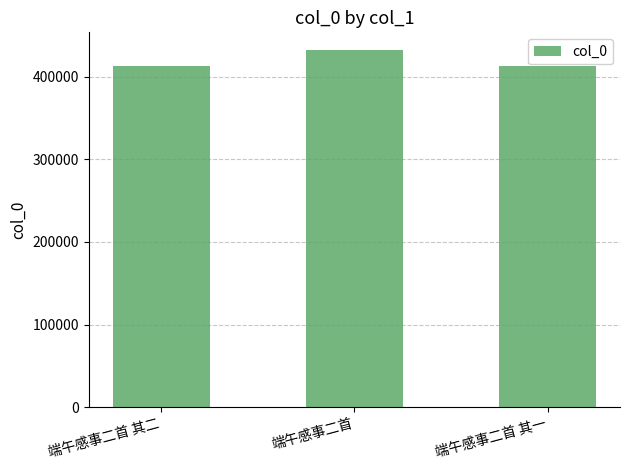

What is the label of the 3rd bar from the left?

端午感事二首 其一